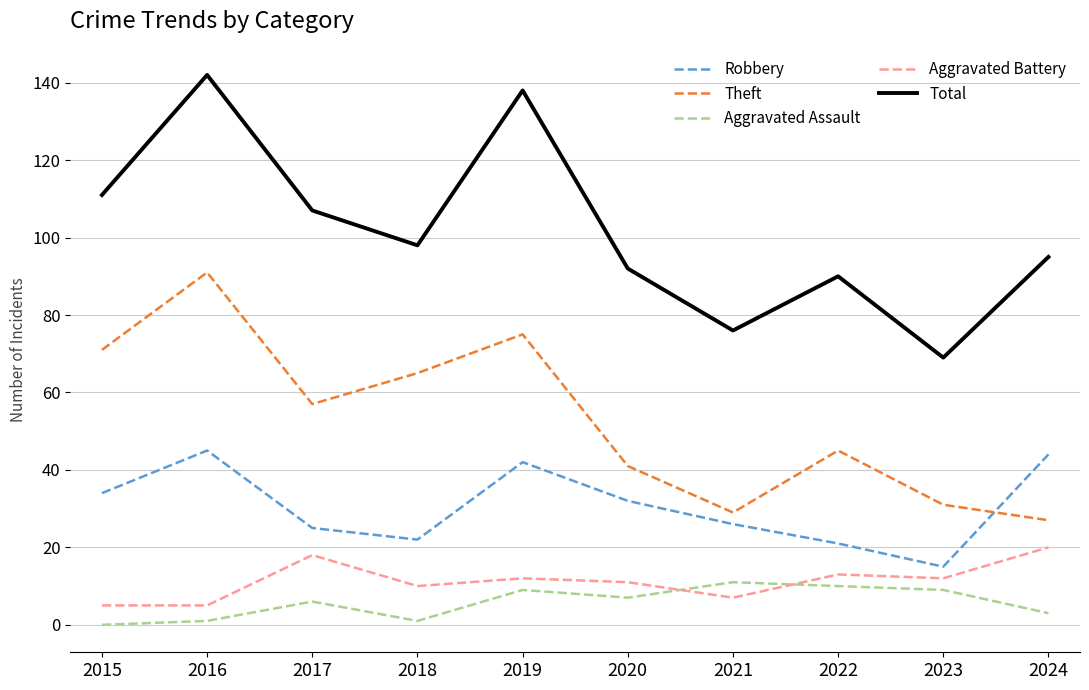

What is the minimum value for Aggravated Battery?

5